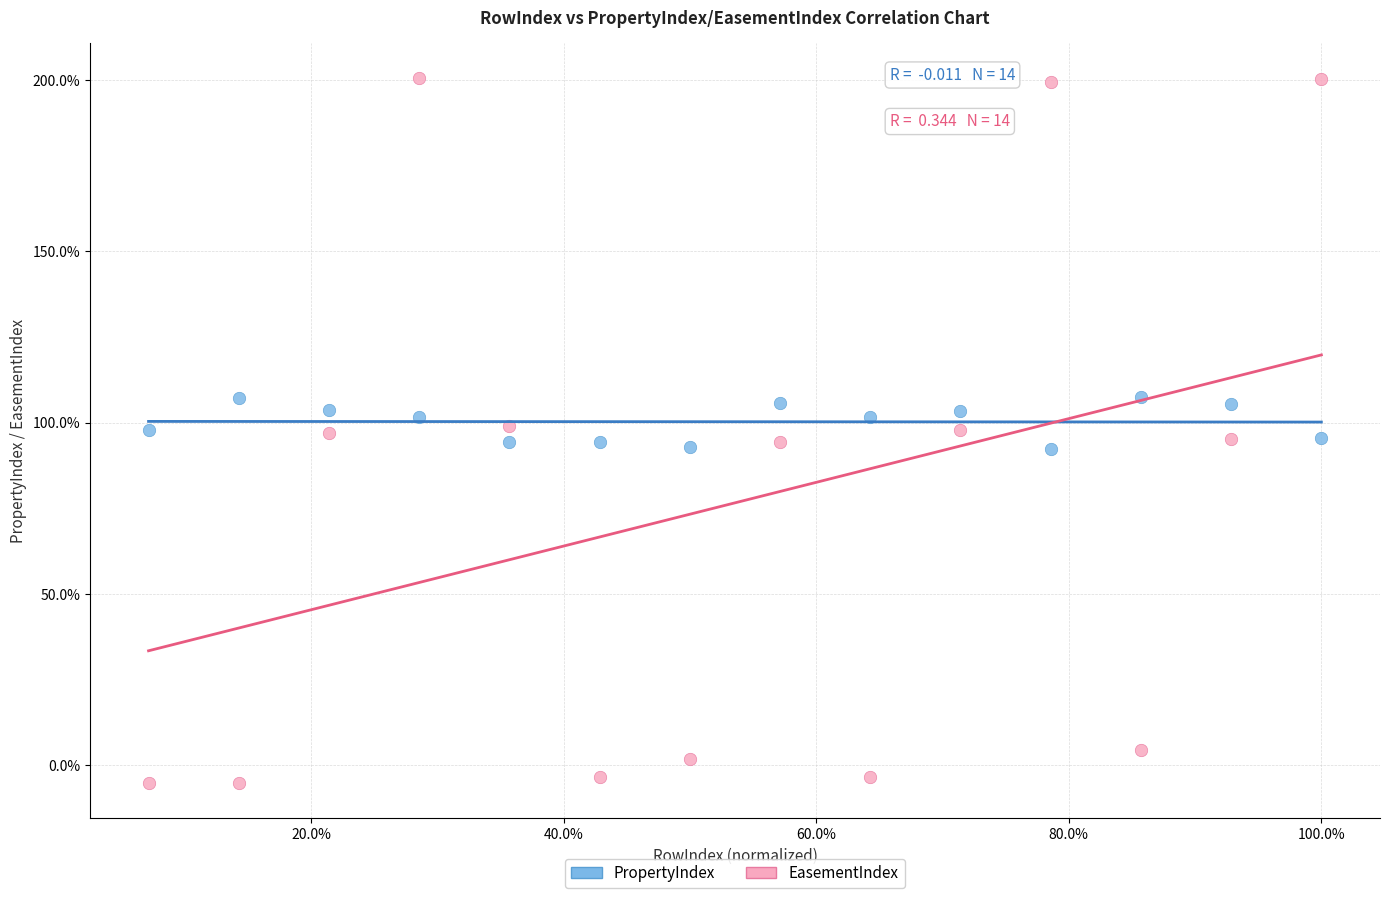

Which series contains the highest Y value?

EasementIndex